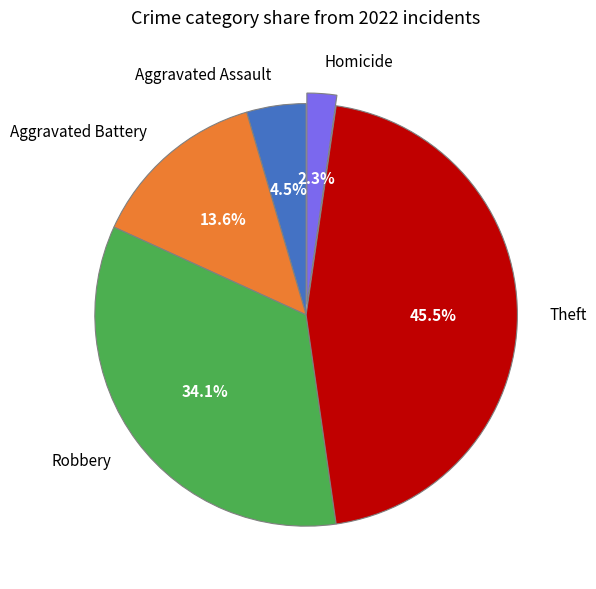

Which has a higher value, Theft or Aggravated Assault?

Theft